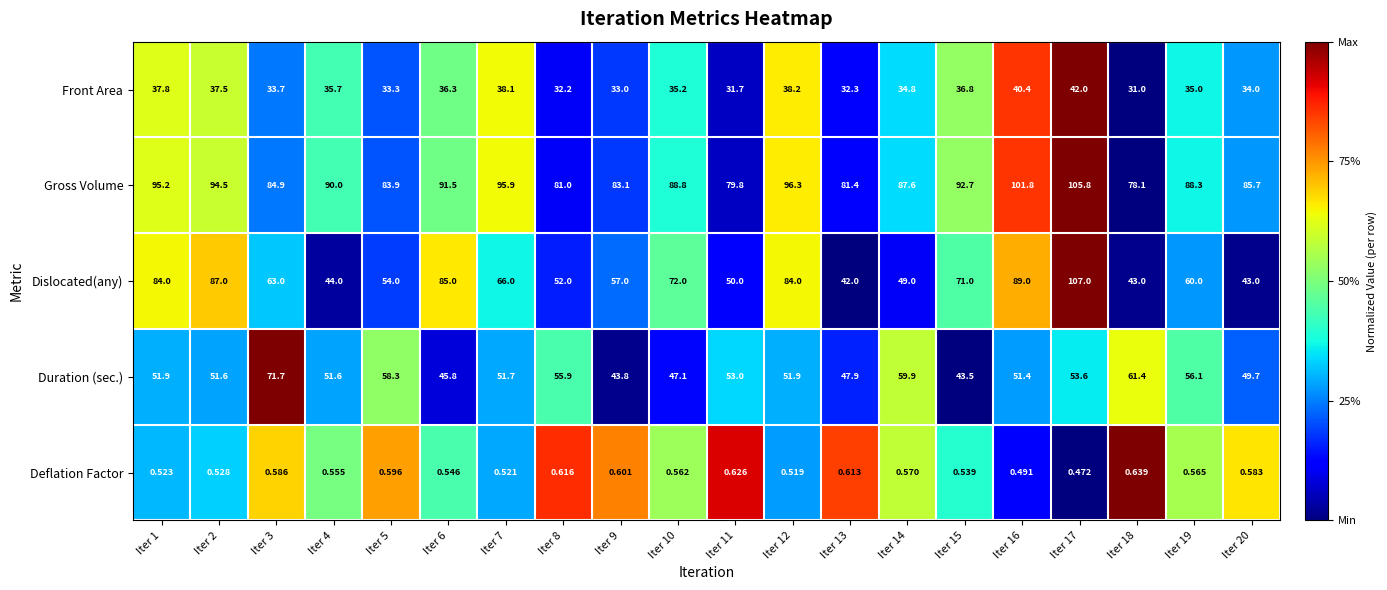

Which series has the largest total across all categories?

Gross Volume